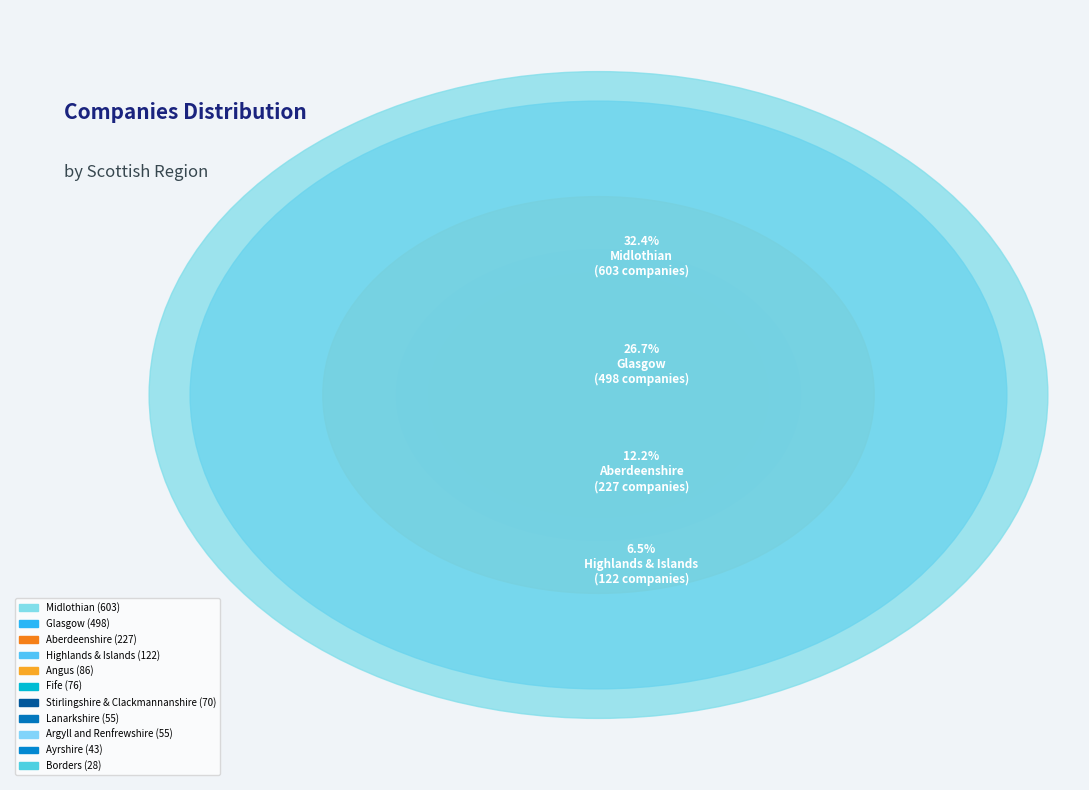

True or false: Fife accounts for 4% of the total.

True